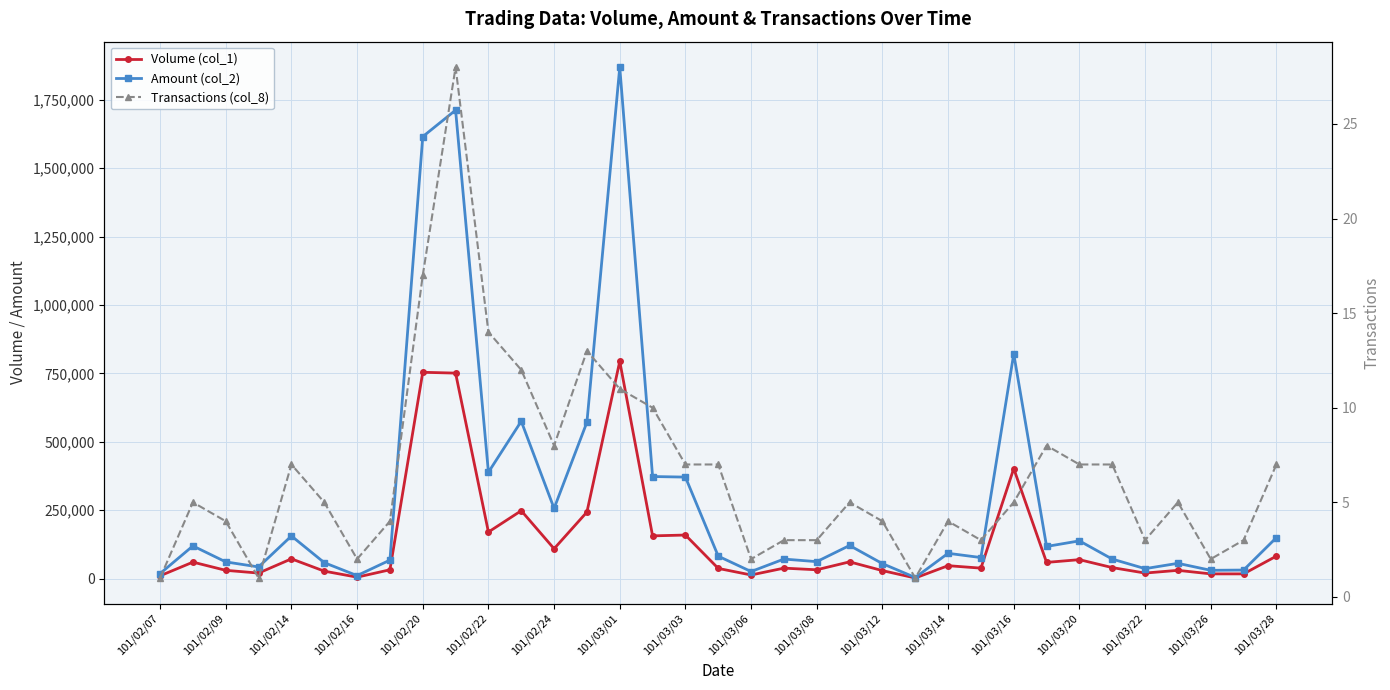

Does the chart display data point markers on the line(s)?

Yes